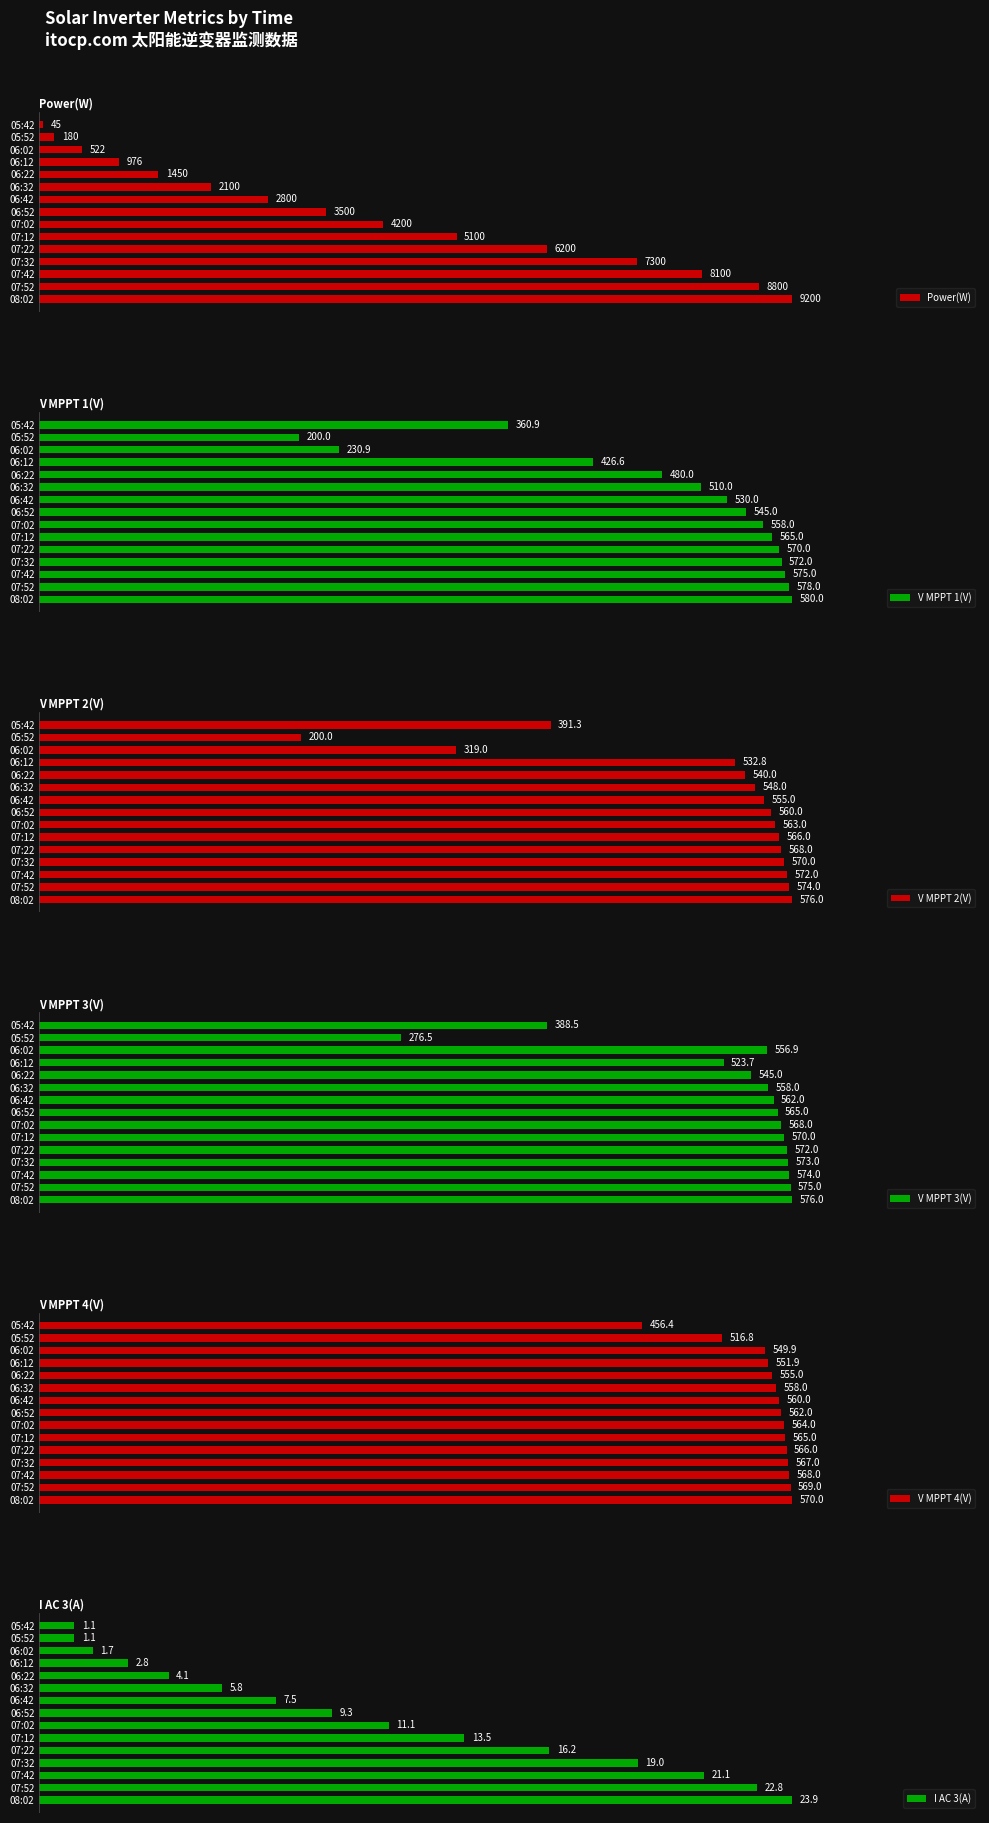

What is the difference between the maximum and minimum values in the V MPPT 2(V) series?

376.0